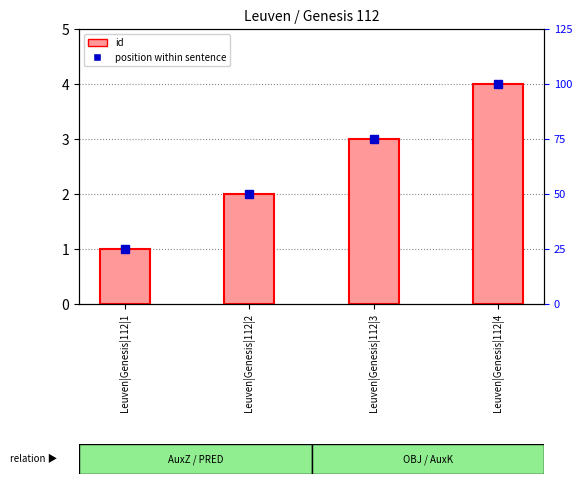

How many data points in position within sentence are less than 3?

2